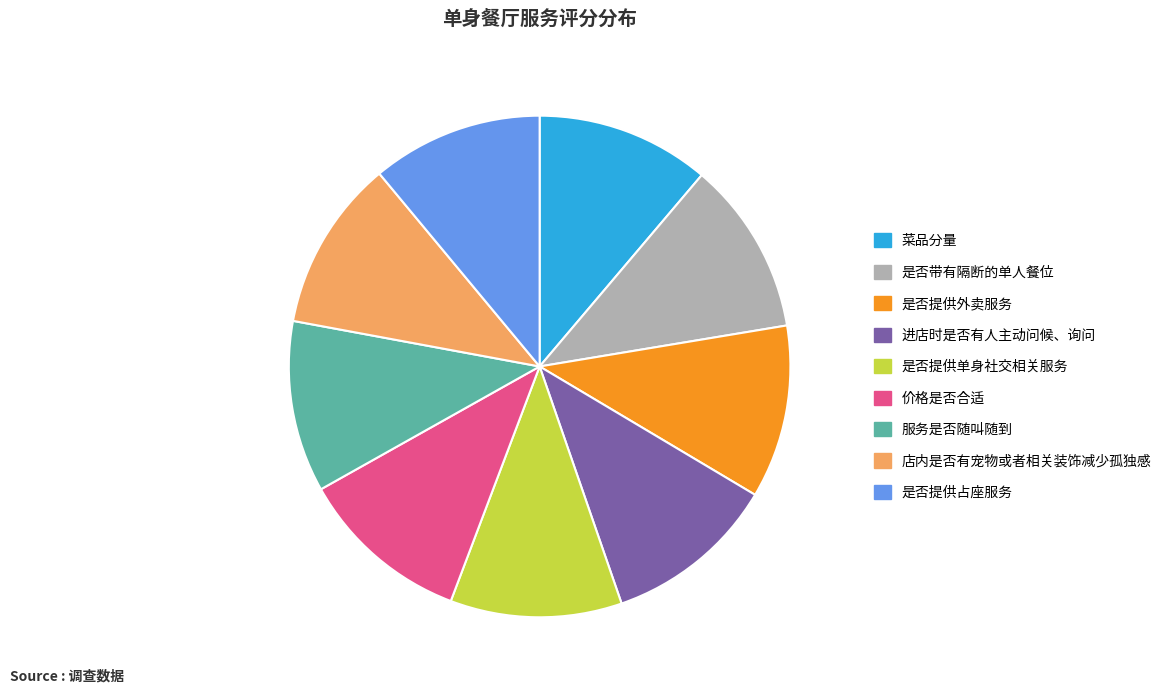

What is the ratio of the value at 服务是否随叫随到 to the value at 店内是否有宠物或者相关装饰减少孤独感?

1.0